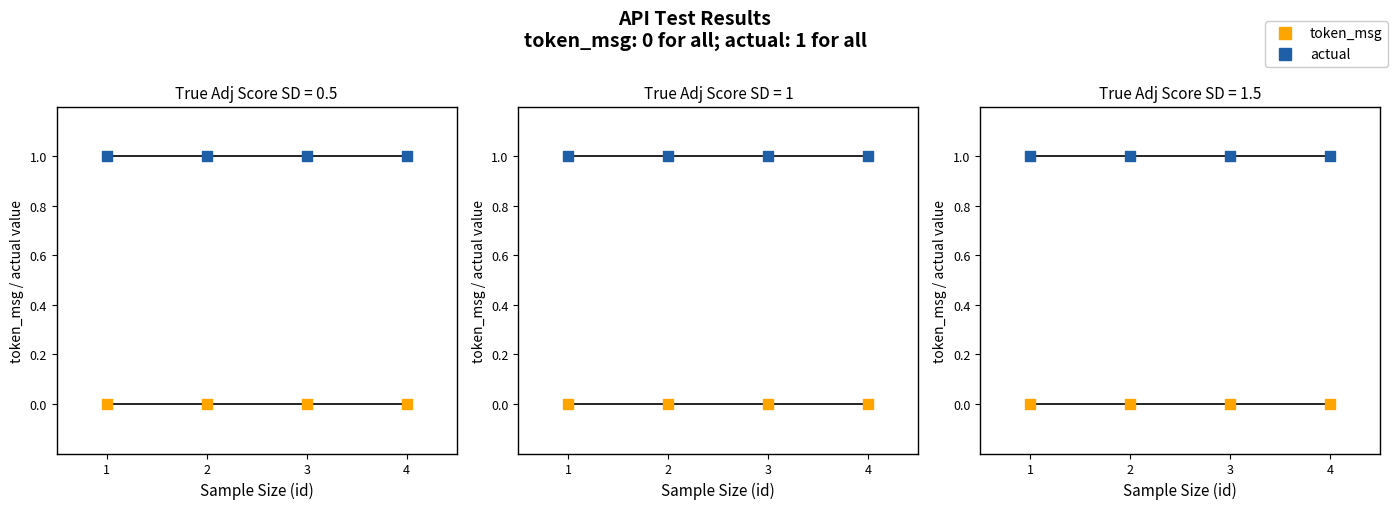

What is the total value across all series at 2?

1